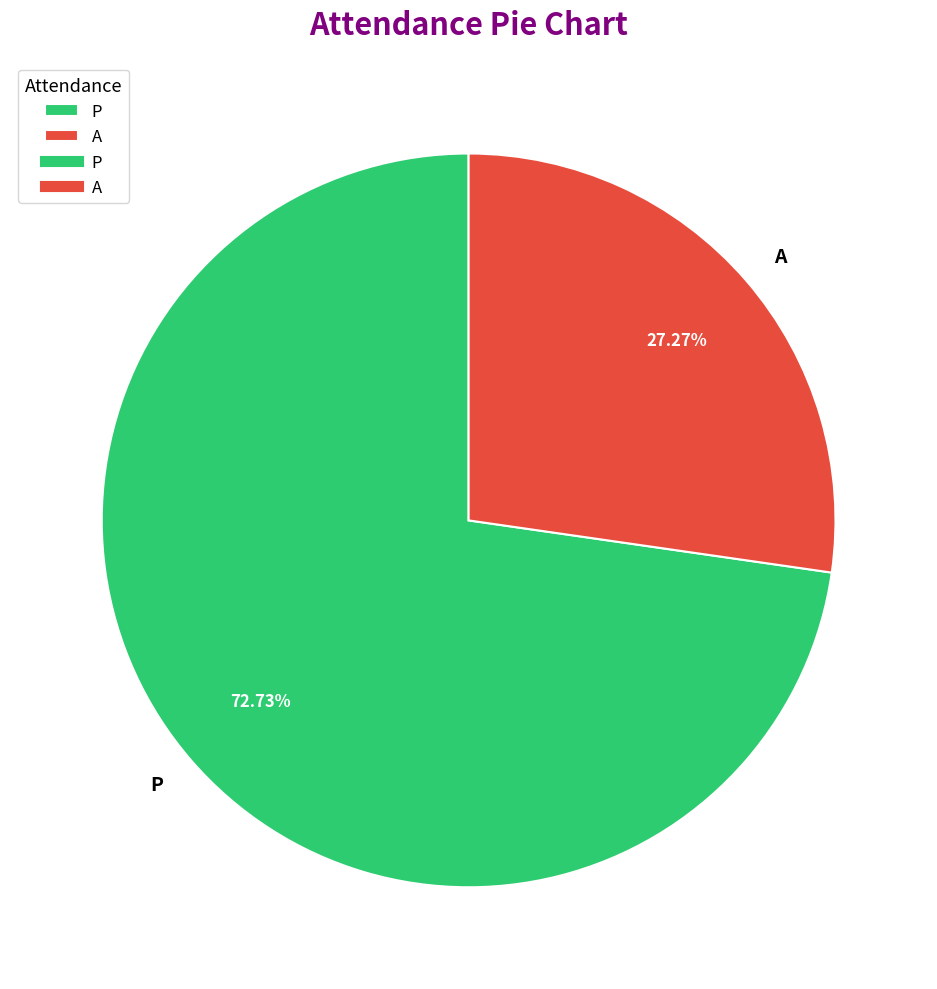

Which category has the smallest portion of the pie?

A